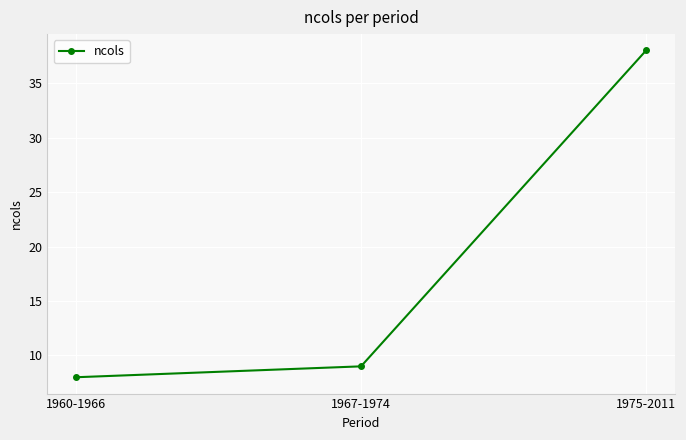

Does the chart display data point markers on the line(s)?

Yes